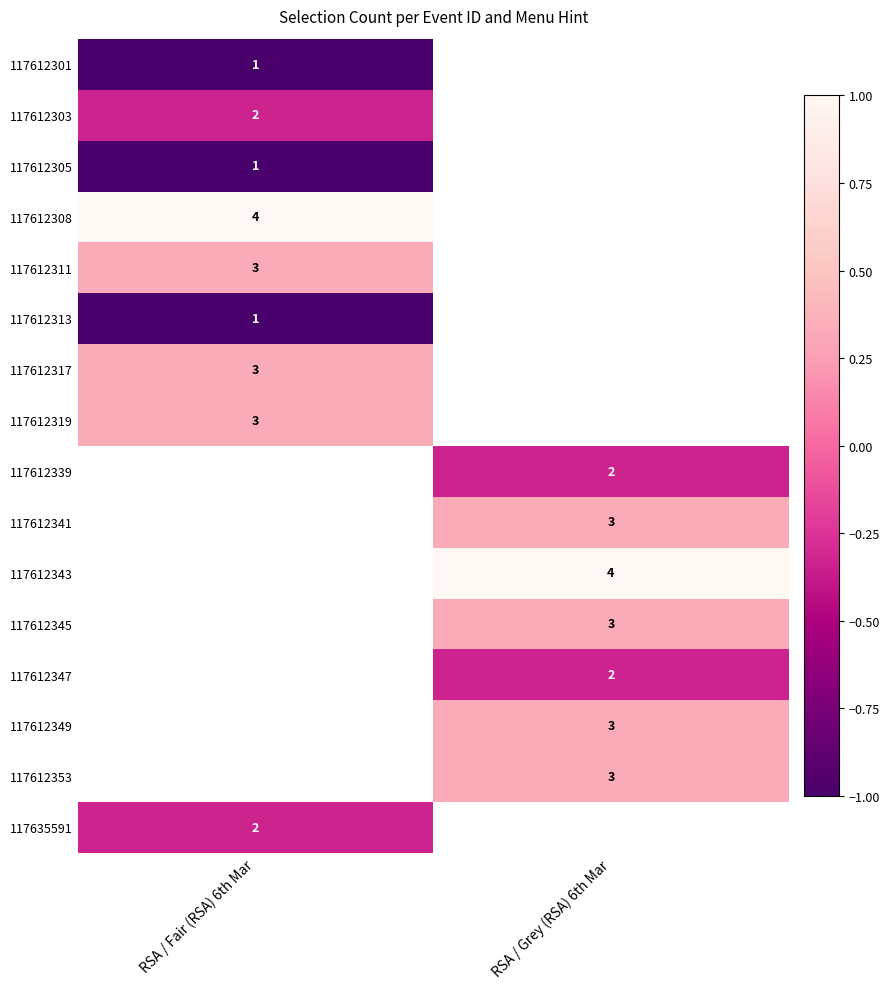

What is the minimum value shown in the chart?

-1.0